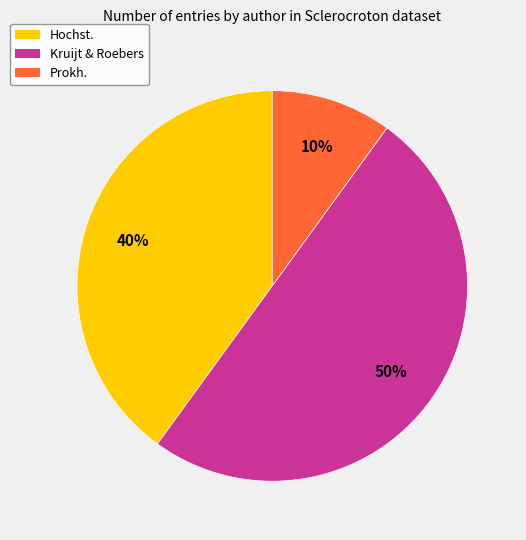

To the nearest percent, what is the difference between the largest and smallest slice percentages?

40%